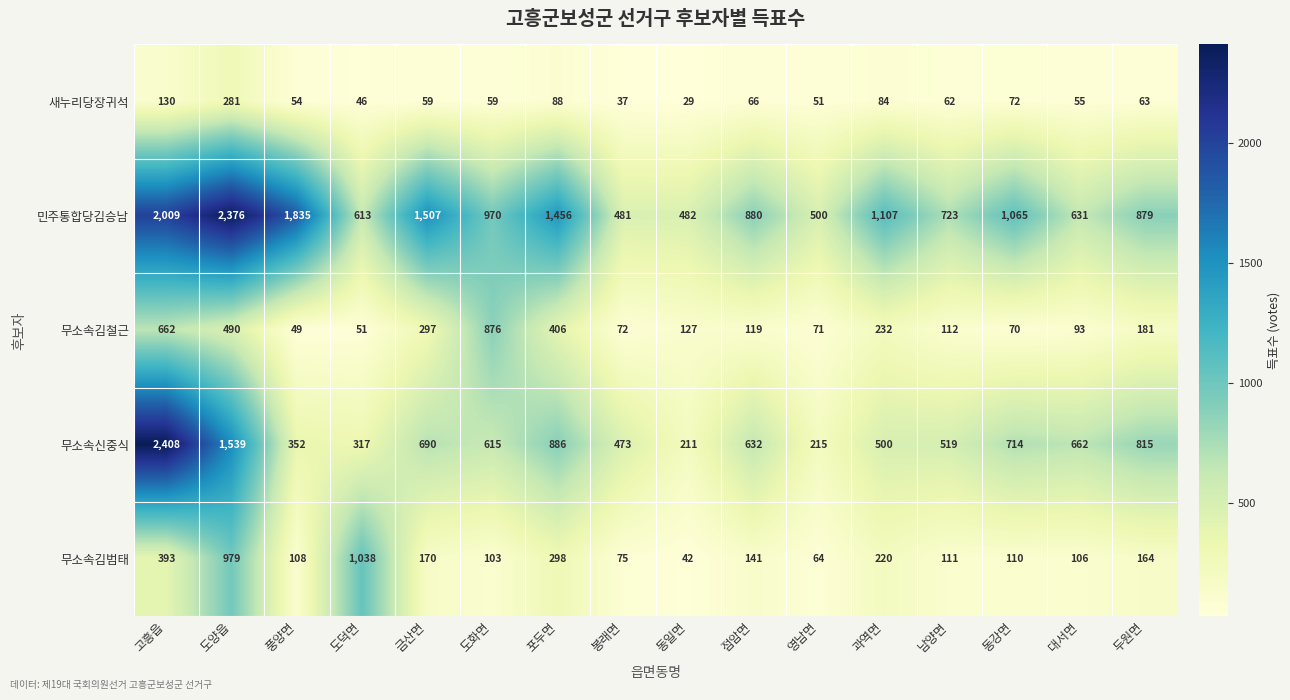

What is the sum of the 민주통합당김승남 values at 도화면 and 점암면?

1850